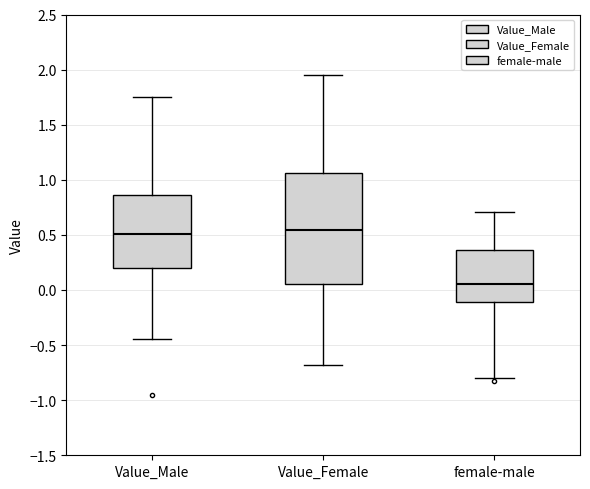

Reading left to right, read every box against the y-axis: the position of its median line, the range the box covers, and the ends of its whiskers. The values are not printed on the chart, so give them approximately, as read against the axis.

Value_Male: median 0.50, box 0.20 to 0.85, whiskers -0.45 to 1.75
Value_Female: median 0.55, box 0.05 to 1.05, whiskers -0.70 to 1.95
female-male: median 0.05, box -0.10 to 0.35, whiskers -0.80 to 0.70